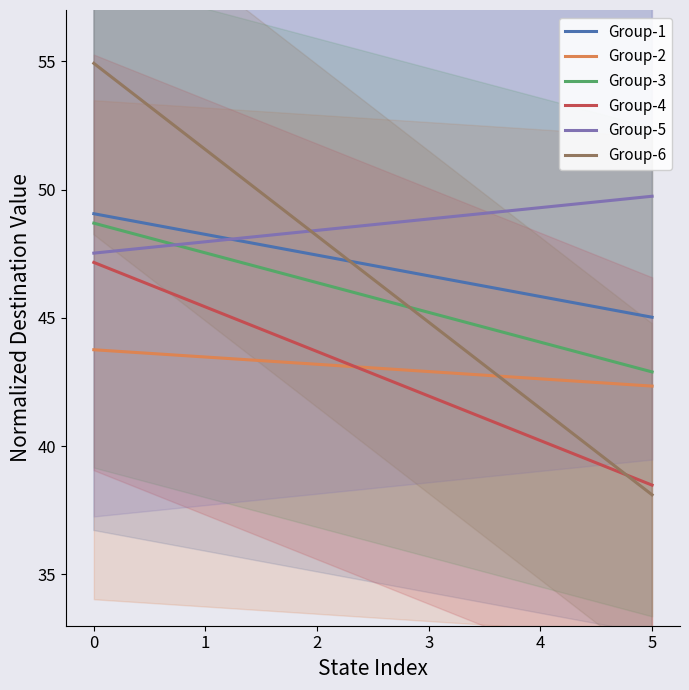

What is the difference between the second highest and minimum values in the Group-6 series?

13.5